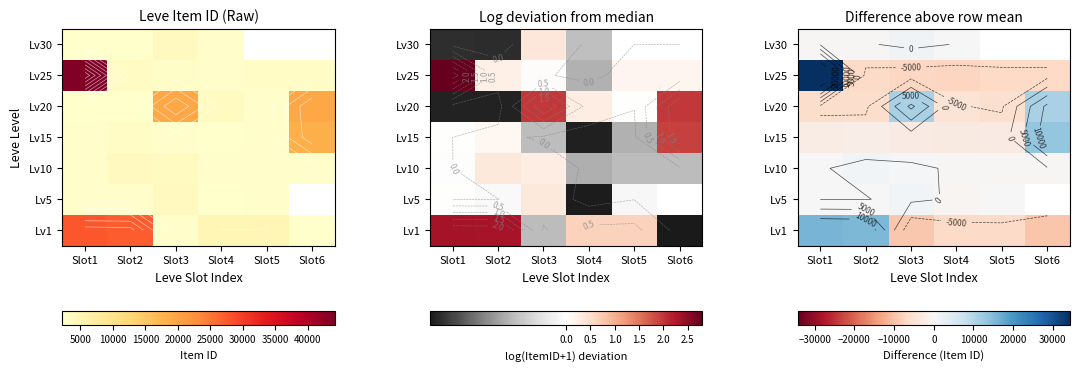

What is the spread (max minus min) of values at Slot3?

20357.3